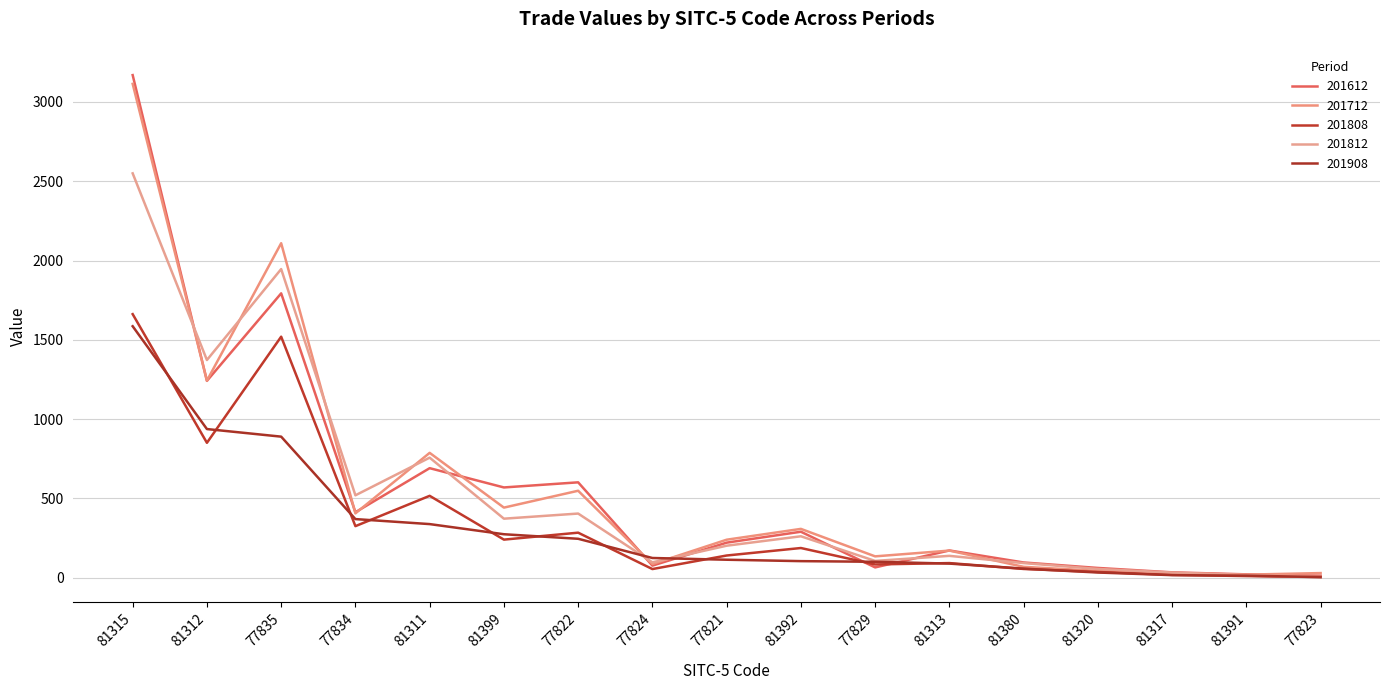

What are all the series names shown in the legend?

201612, 201712, 201808, 201812, 201908